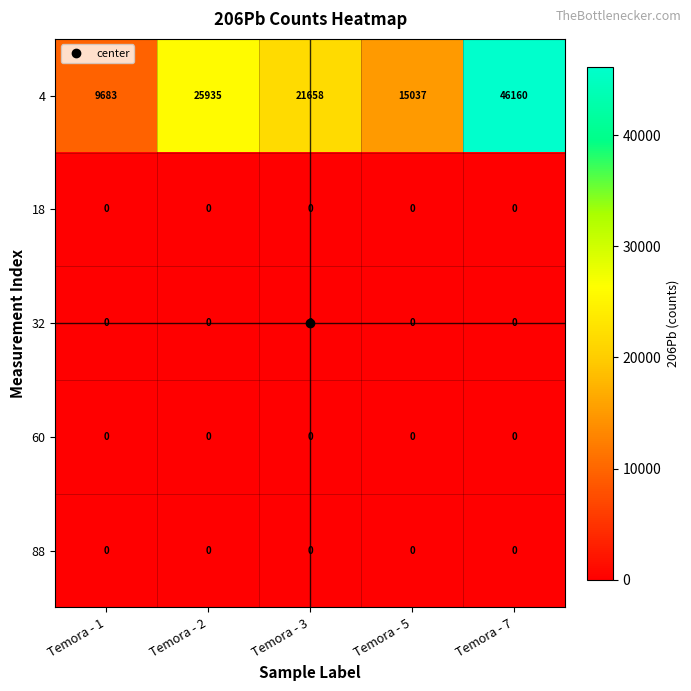

Which series has the largest total across all categories?

4